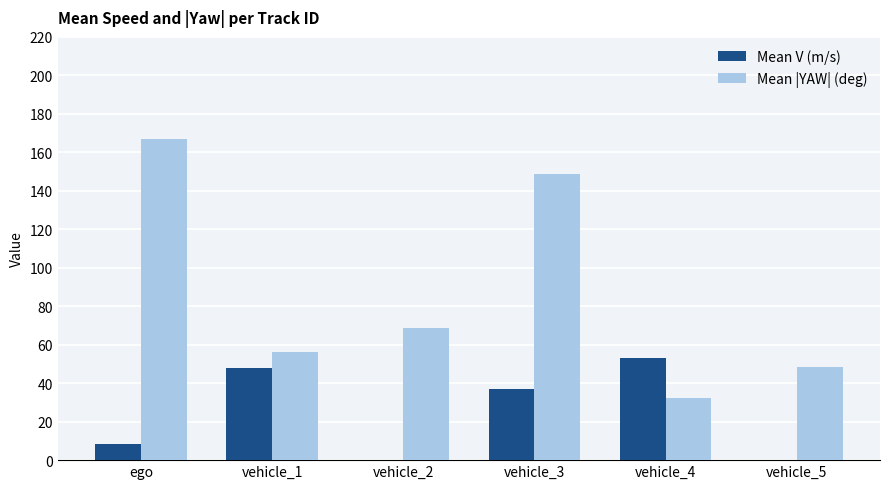

How many categories are shown in the chart?

6